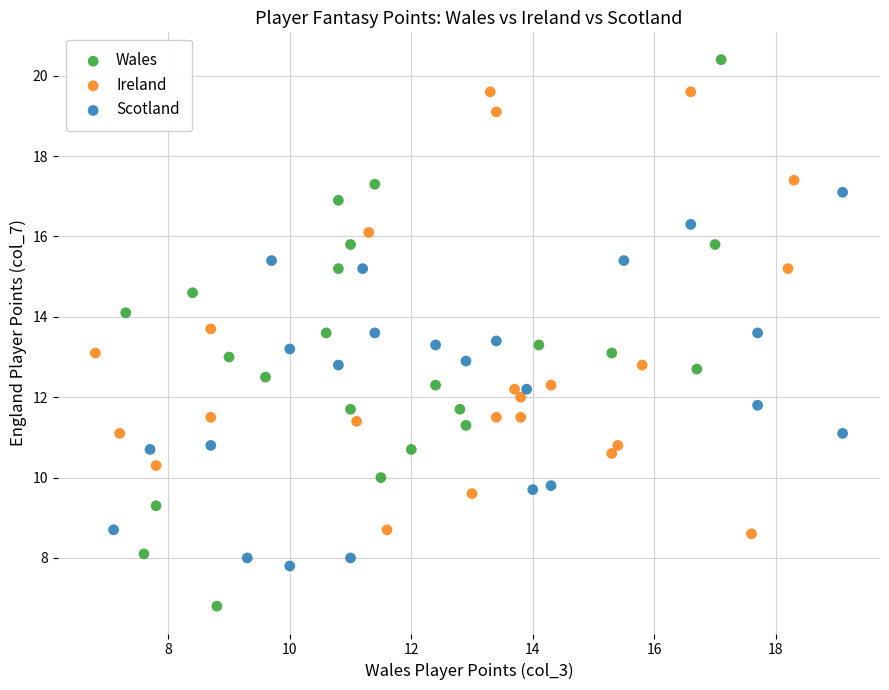

Which series has the widest spread of Y values?

Wales